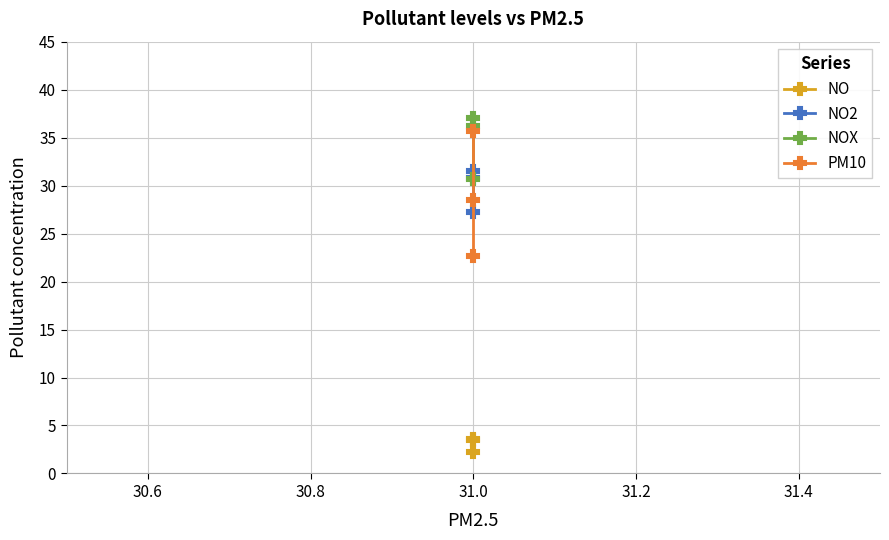

What is the smallest value displayed?

2.2